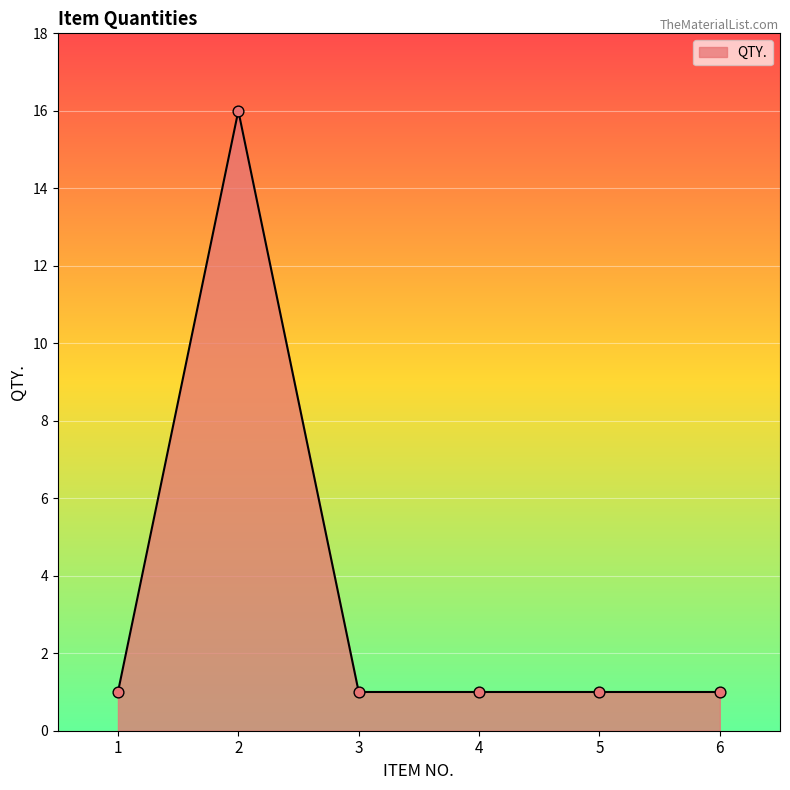

What is the ratio of the value at 6 to the value at 1?

1.0